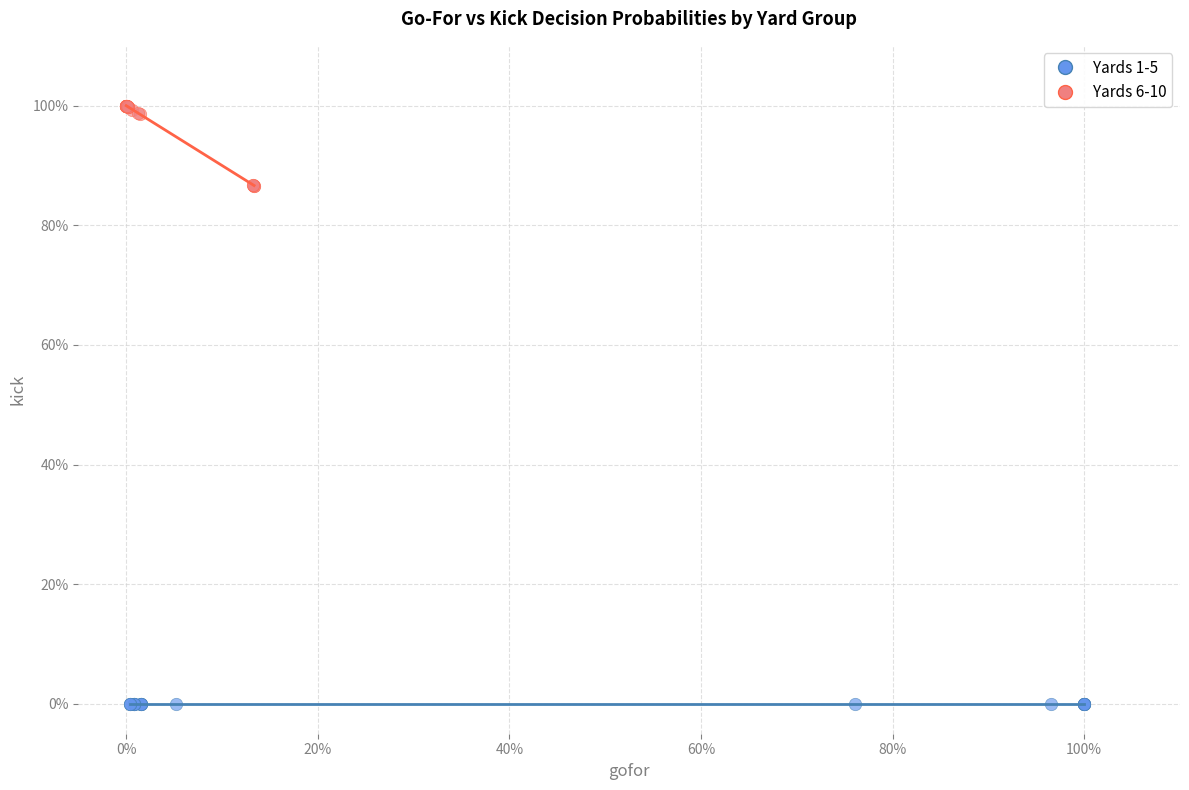

Which series reaches the minimum Y coordinate?

Yards 1-5